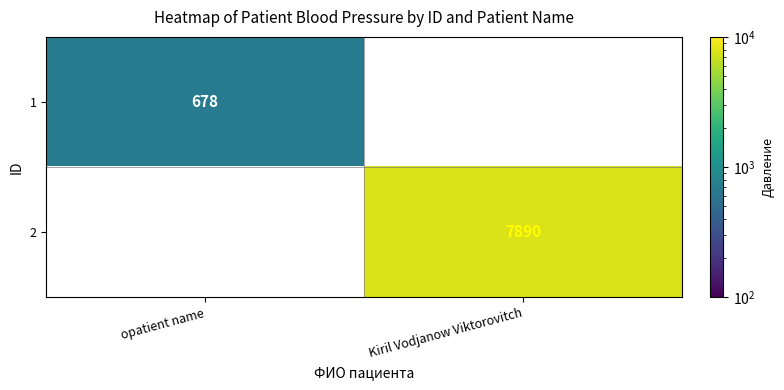

The value of 1 at opatient name is 1000. True or false?

False